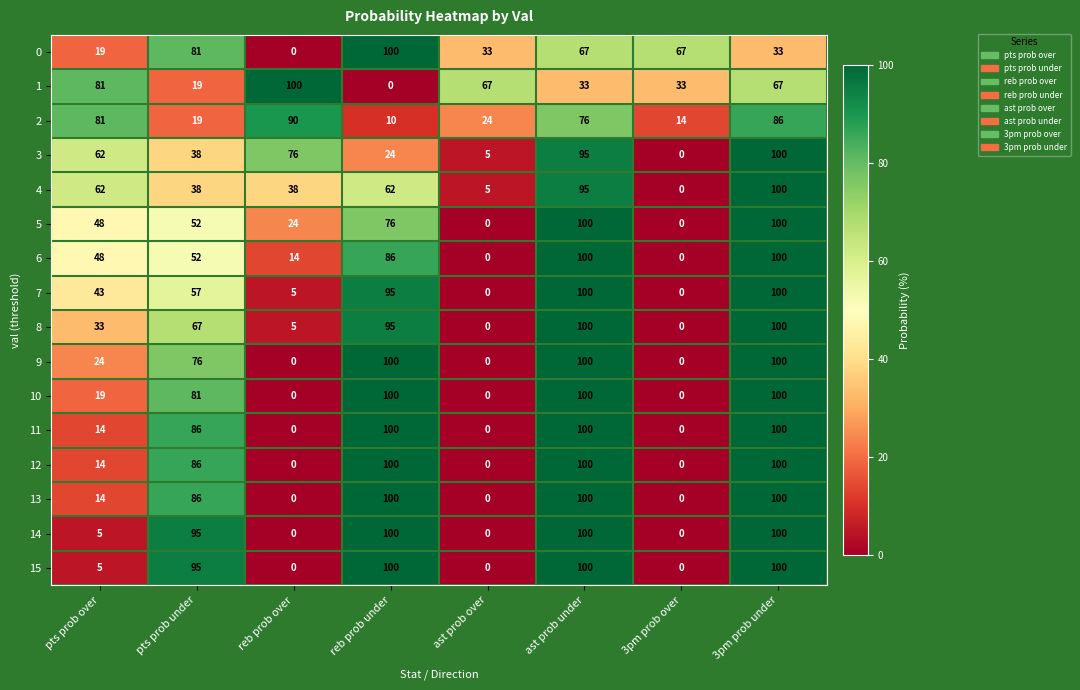

What is the difference between the highest and lowest values at 3pm prob over?

67